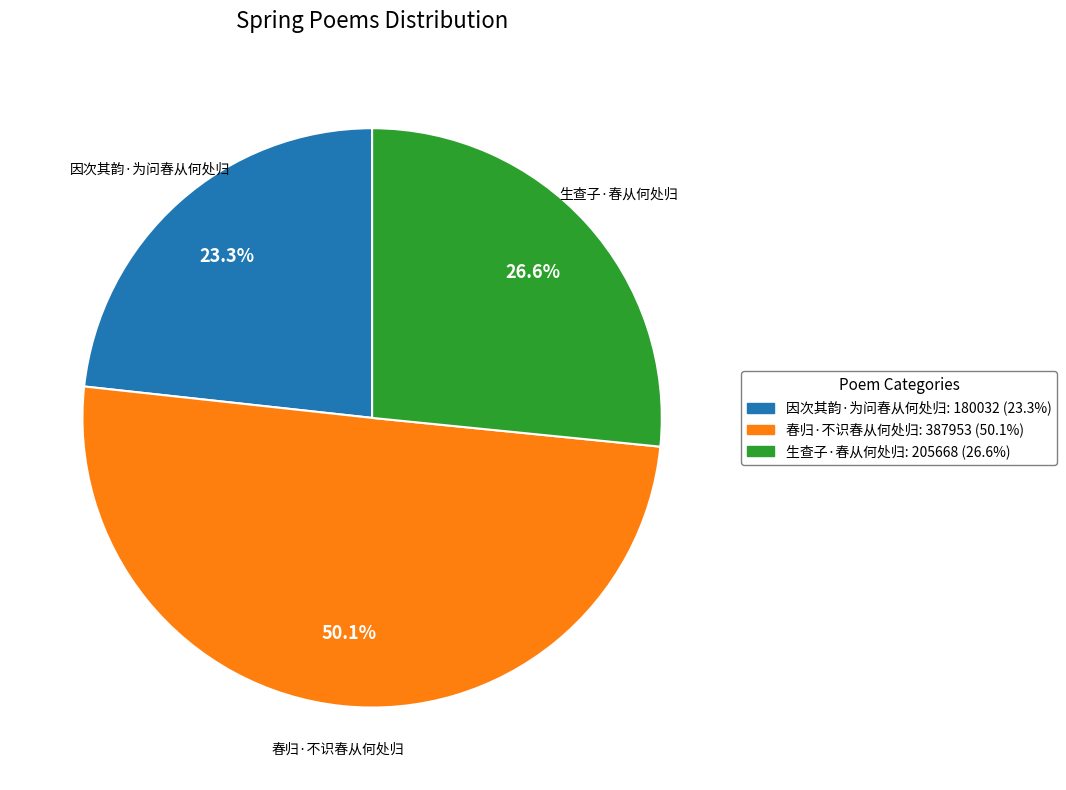

Does 生查子·春从何处归: 205668 (26.6%) account for over 50% of the chart?

No